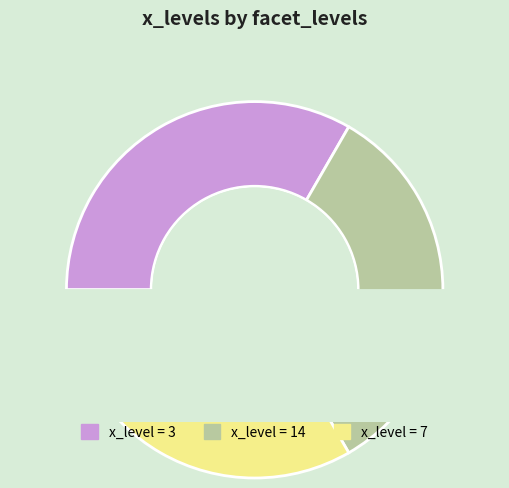

Count the number of slices in the pie.

9